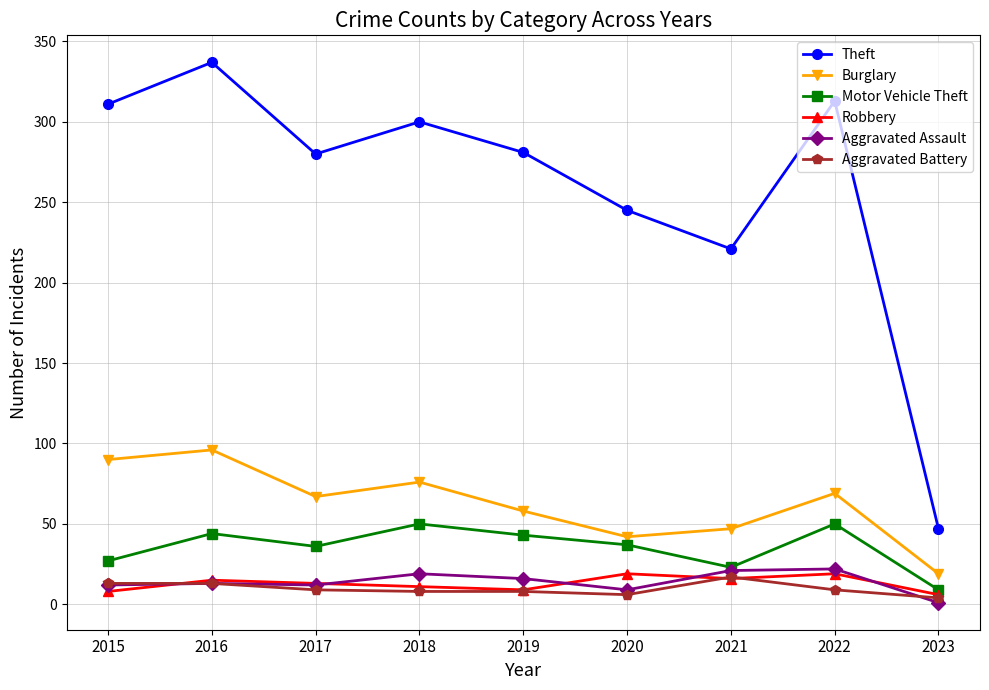

What is the greatest value displayed?

337